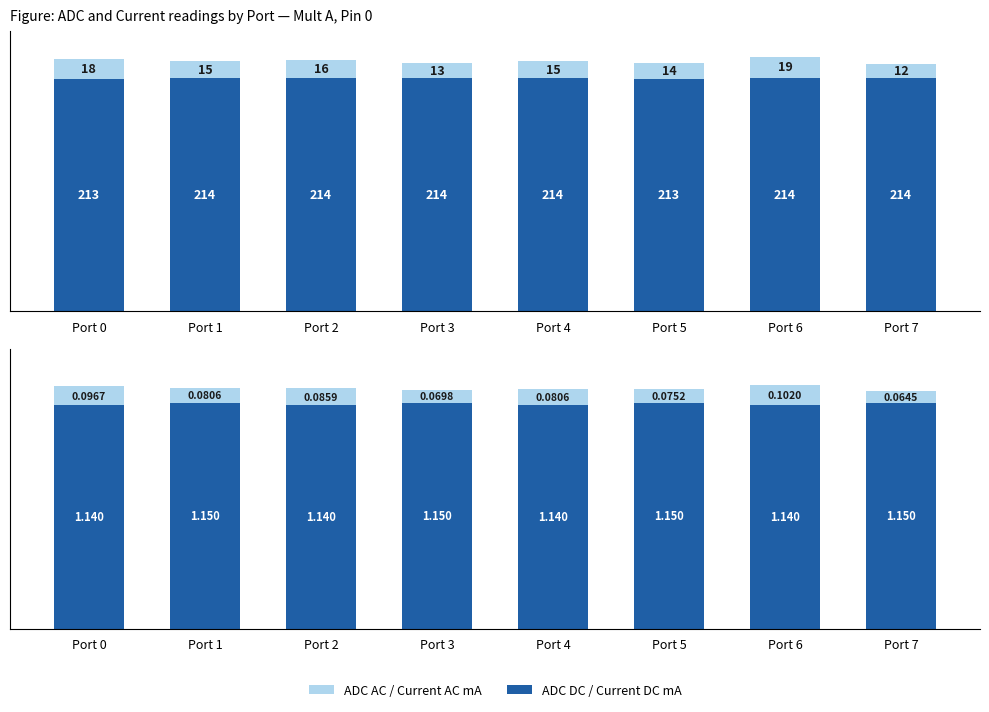

At which label is Current AC mA closest to 0?

Port 7